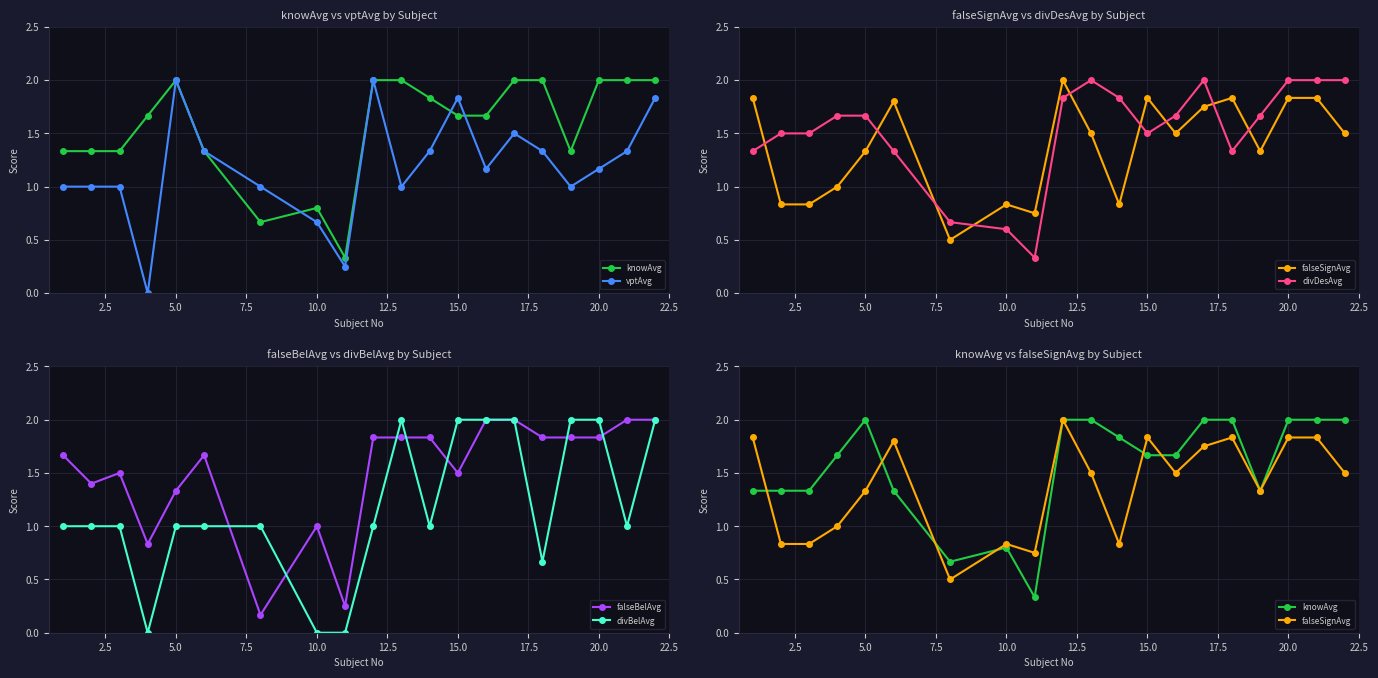

At how many categories does at least one series exceed 1?

17